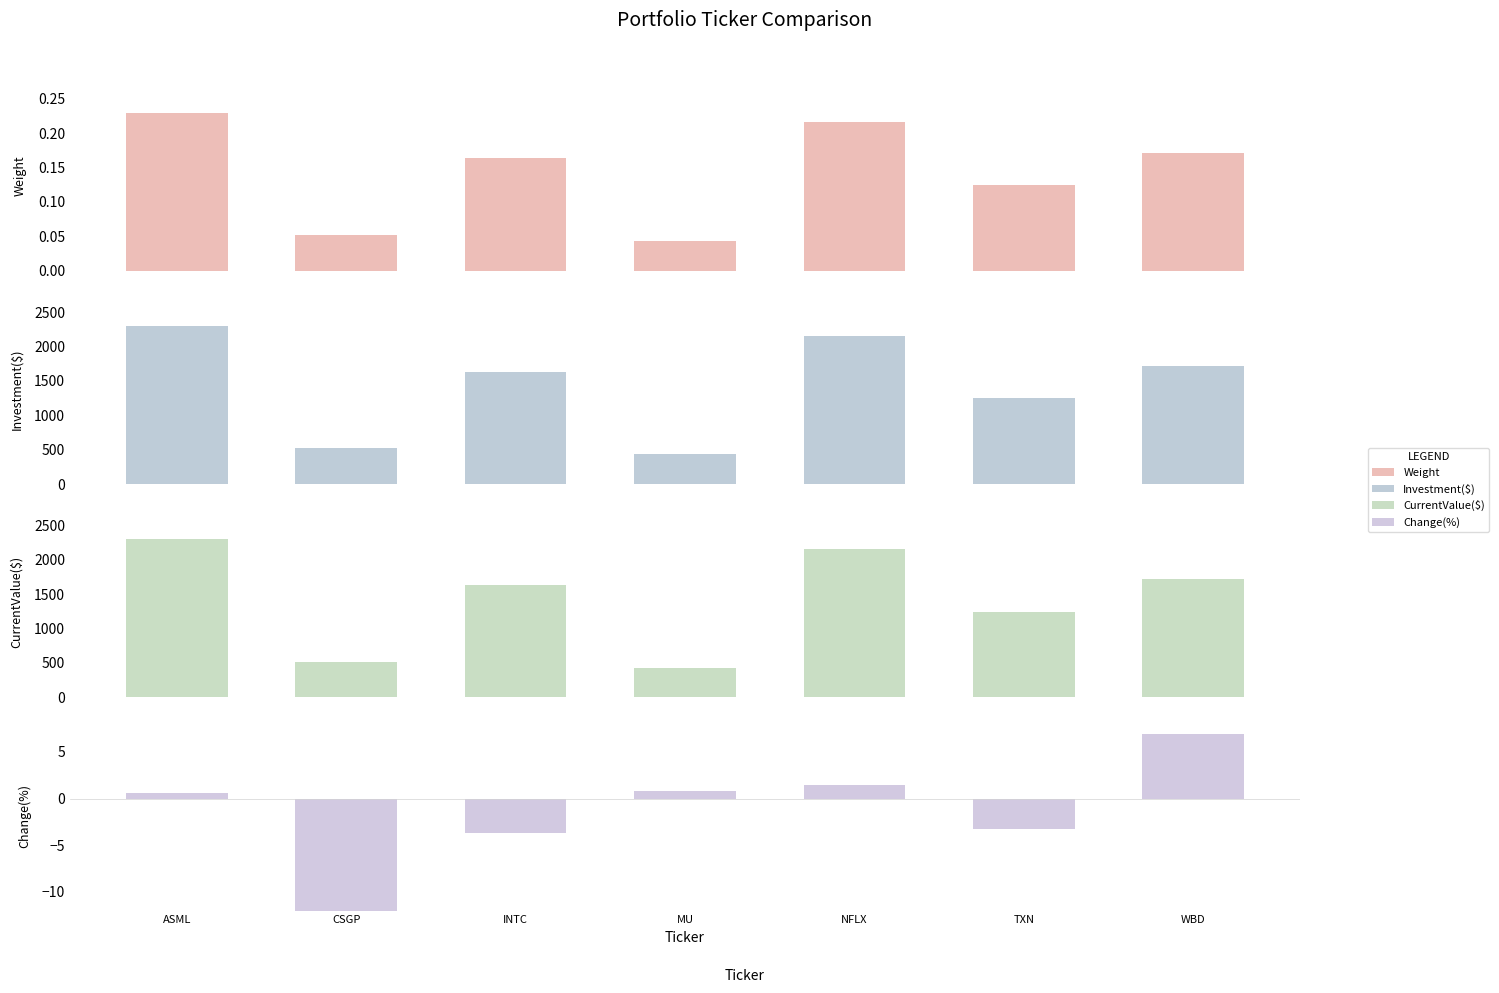

What is the label of the 4th bar from the left?

MU